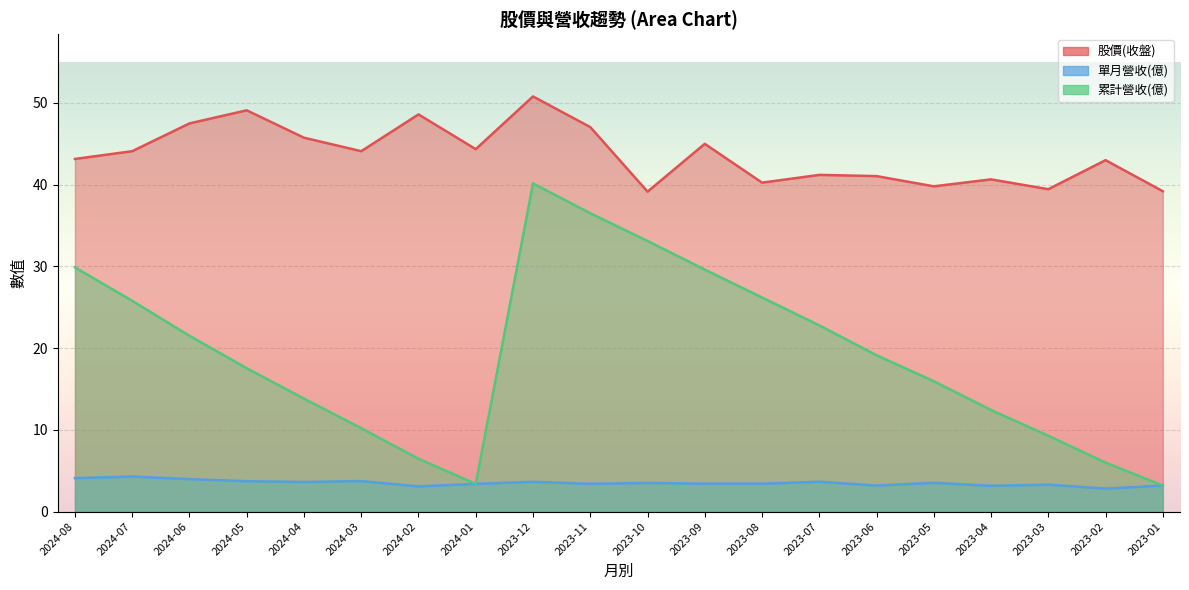

What is the label of the 5th point from the left?

2024-04